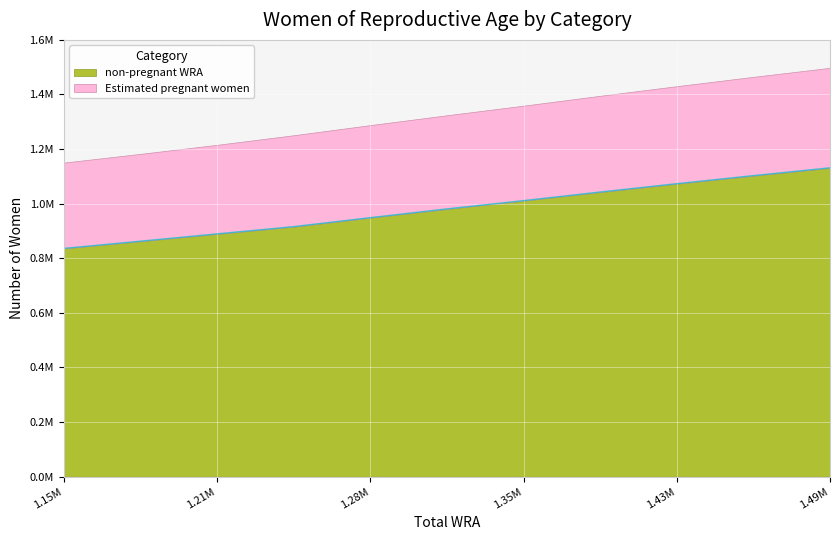

What are all the series names shown in the legend?

non-pregnant WRA, Estimated pregnant women